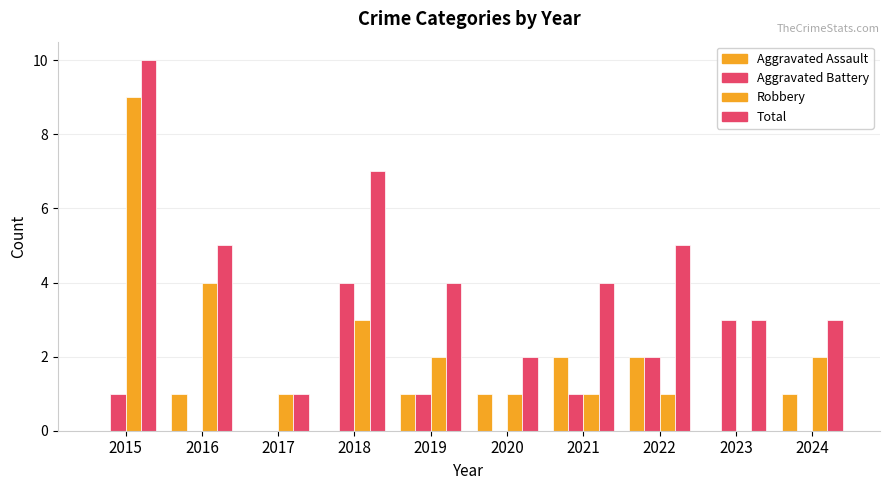

What is the difference between the maximum and minimum values in the Total series?

9